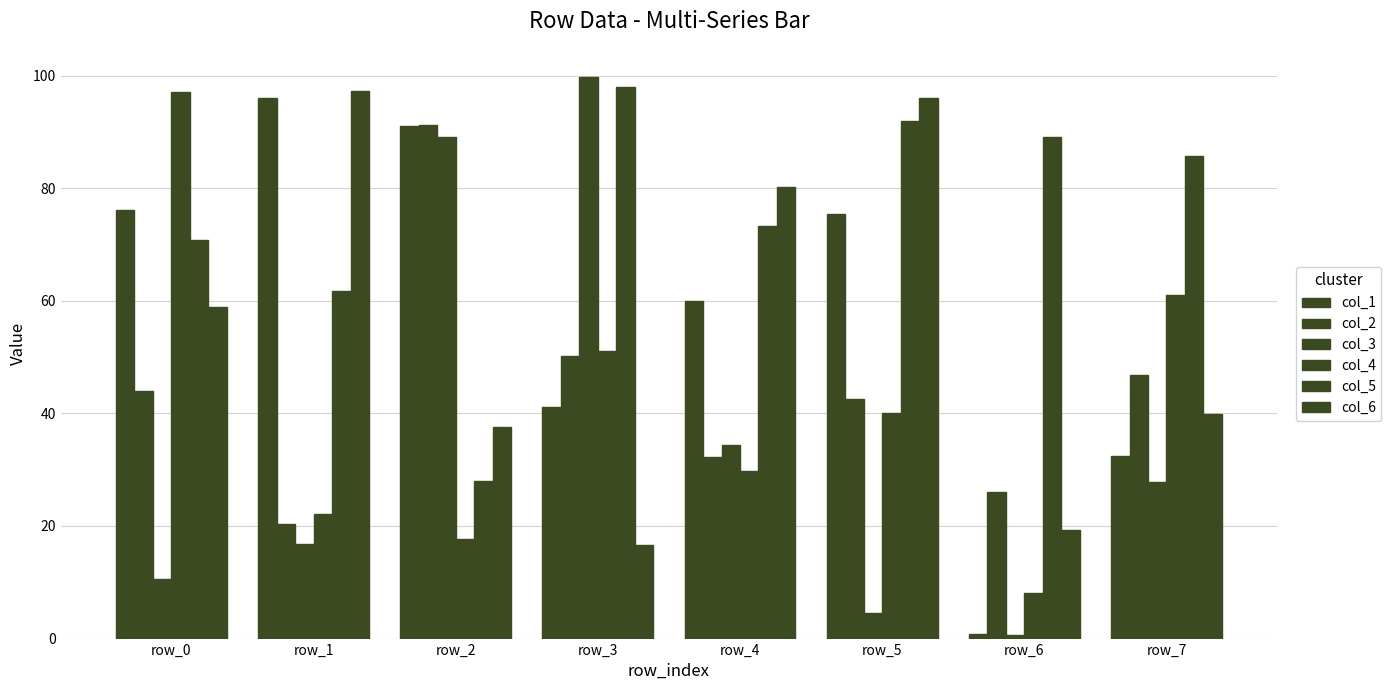

At which label does col_4 first exceed 40?

row_0